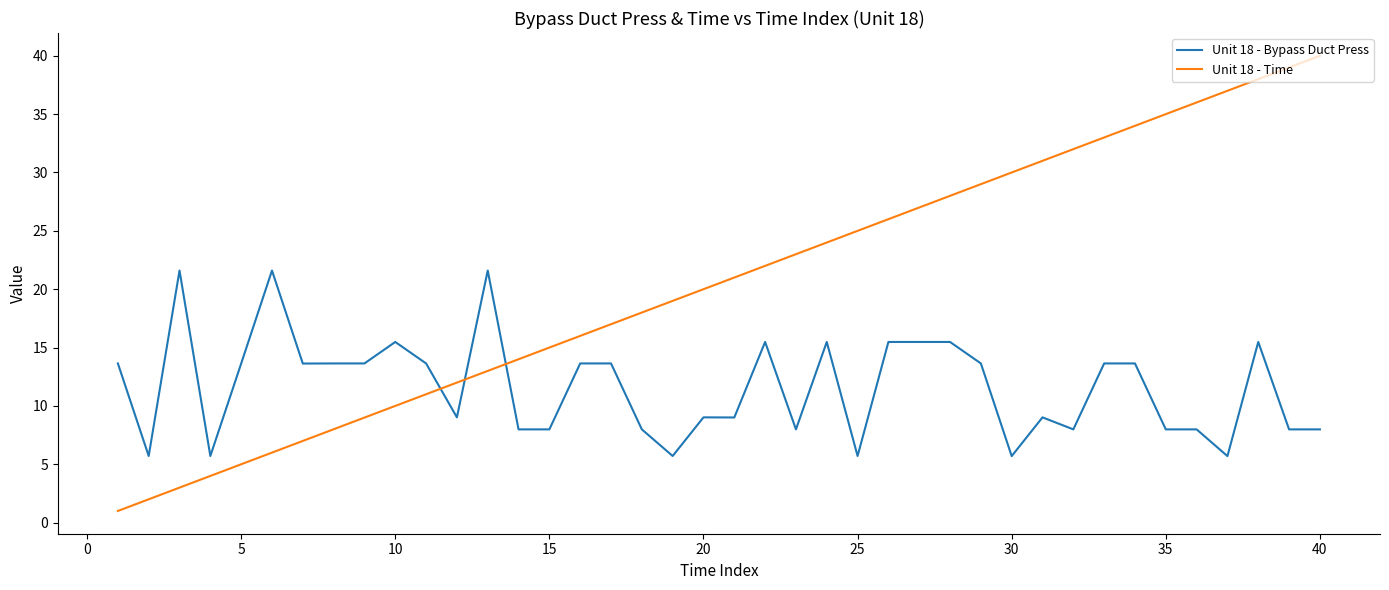

Which series has the largest range (max minus min)?

Unit 18 - Time